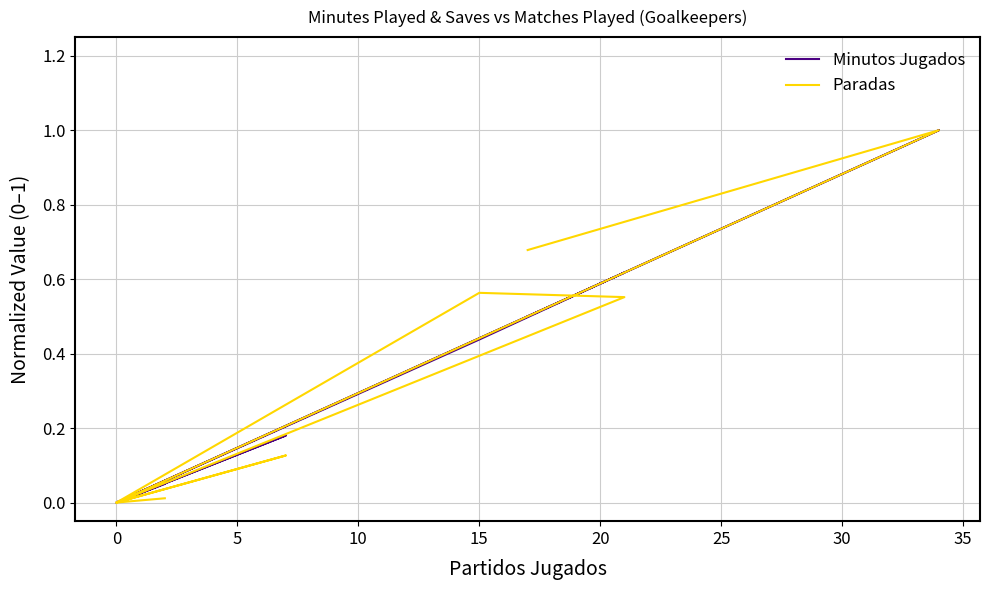

How many positive values does the Paradas series have?

6